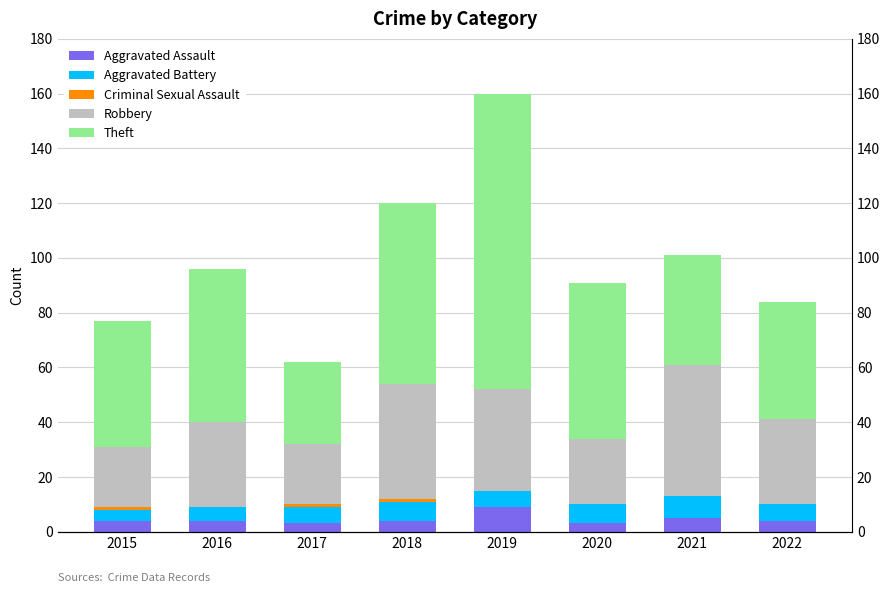

Which category has the lowest value across all series?

2016